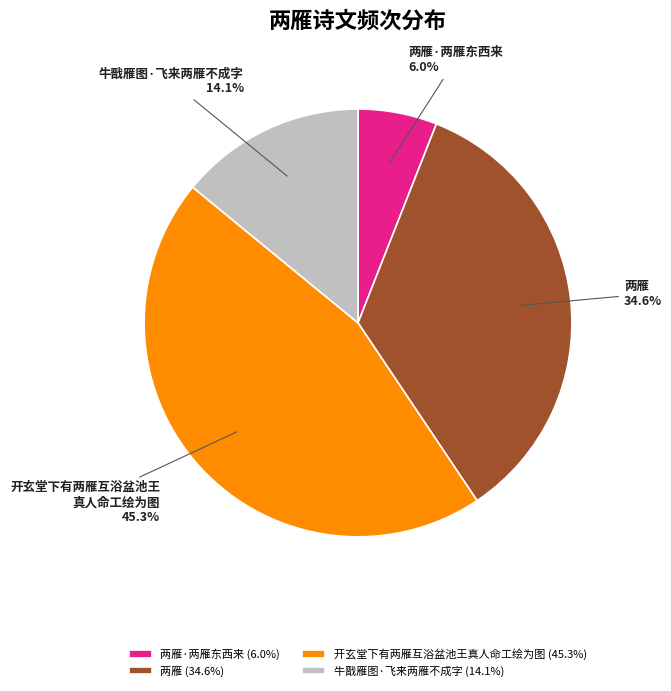

What portion of the pie excludes 两雁 (34.6%)?

65.4%